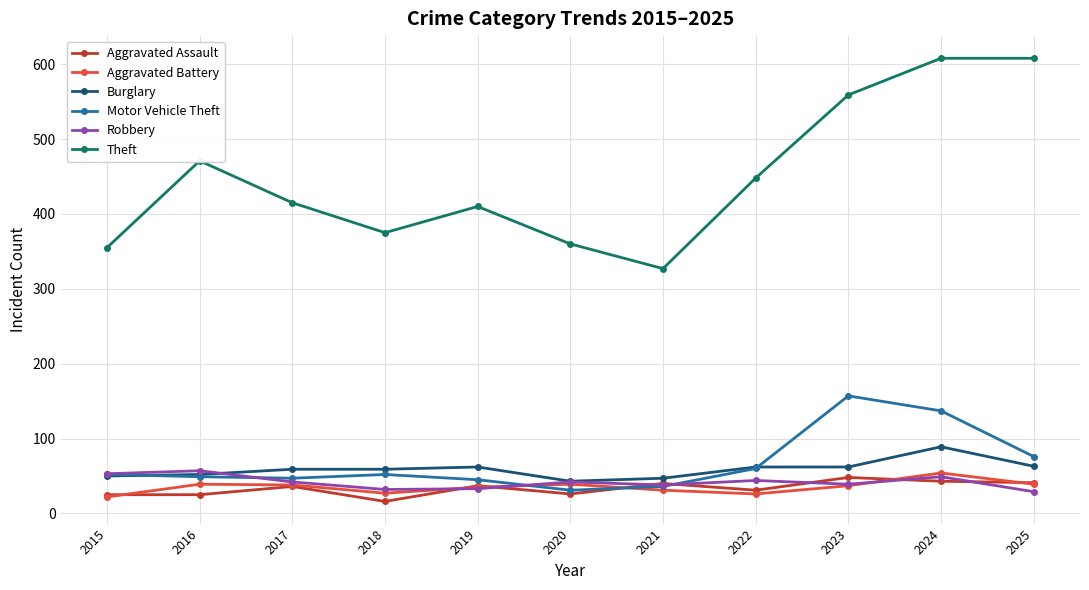

What is the value of the Robbery point at the 7th from the left?

38